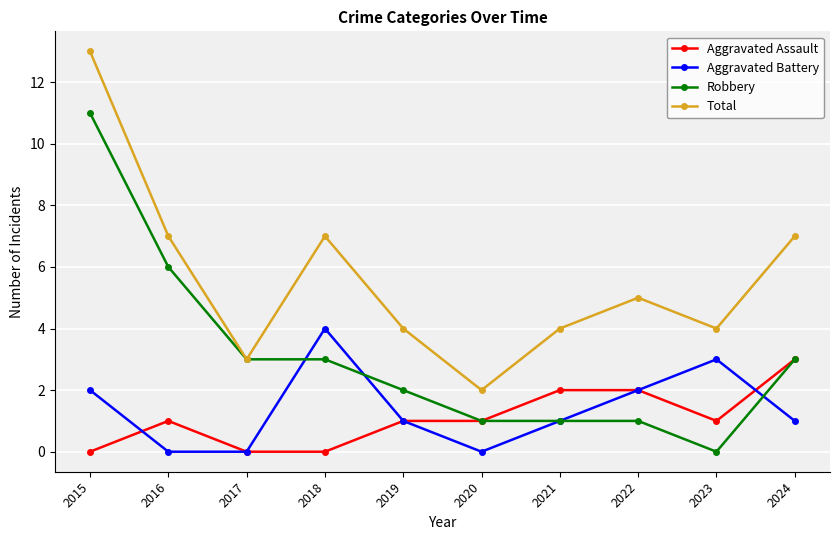

How many interior local peaks does the Total series have?

2